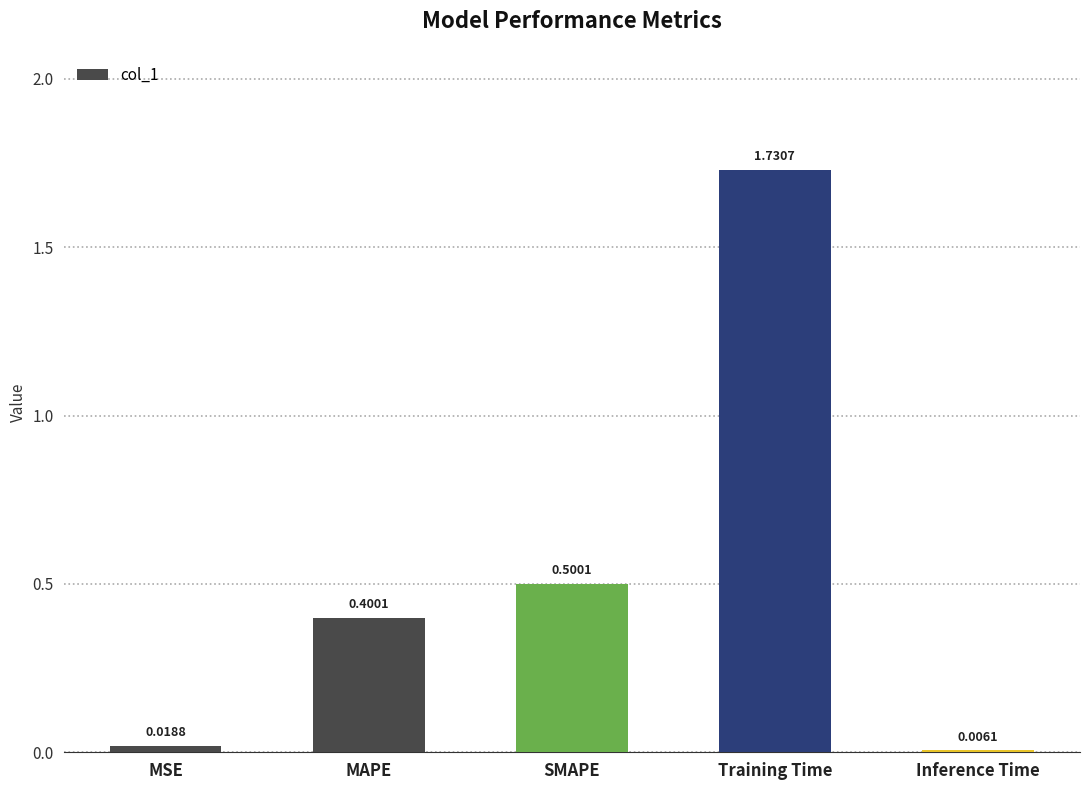

Which has a higher value, MSE or SMAPE?

SMAPE